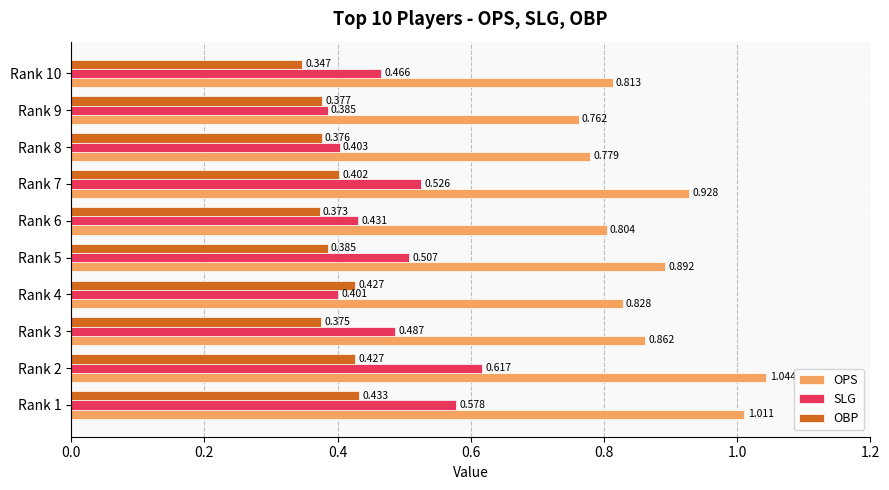

At Rank 5, list the series in order from largest to smallest.

OPS, SLG, OBP